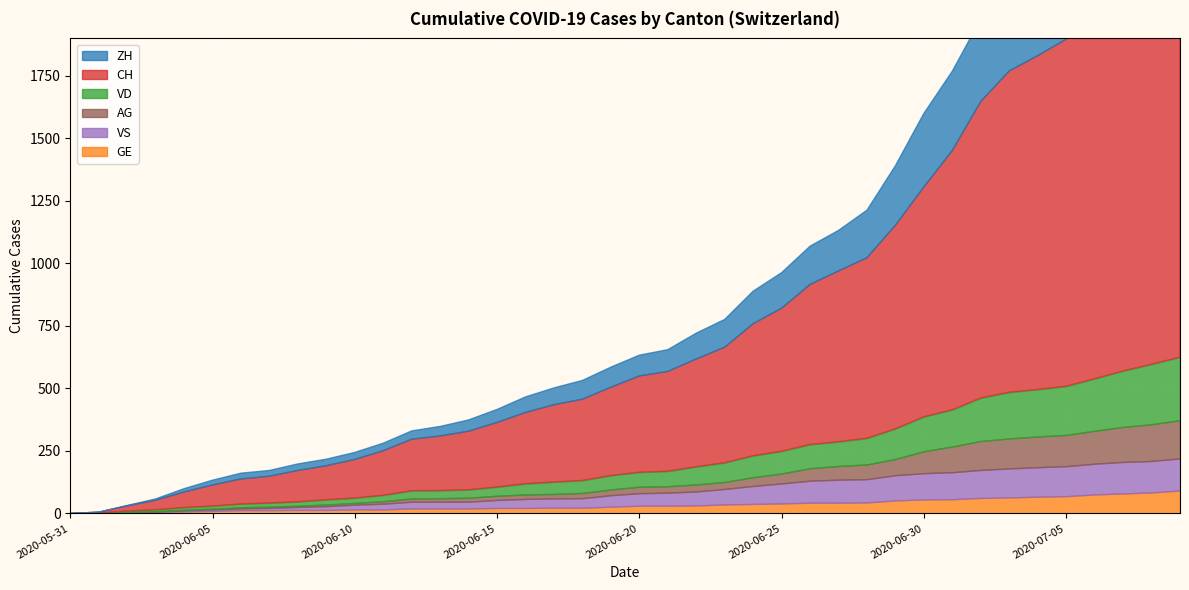

True or false: VD and AG intersect in this chart.

False